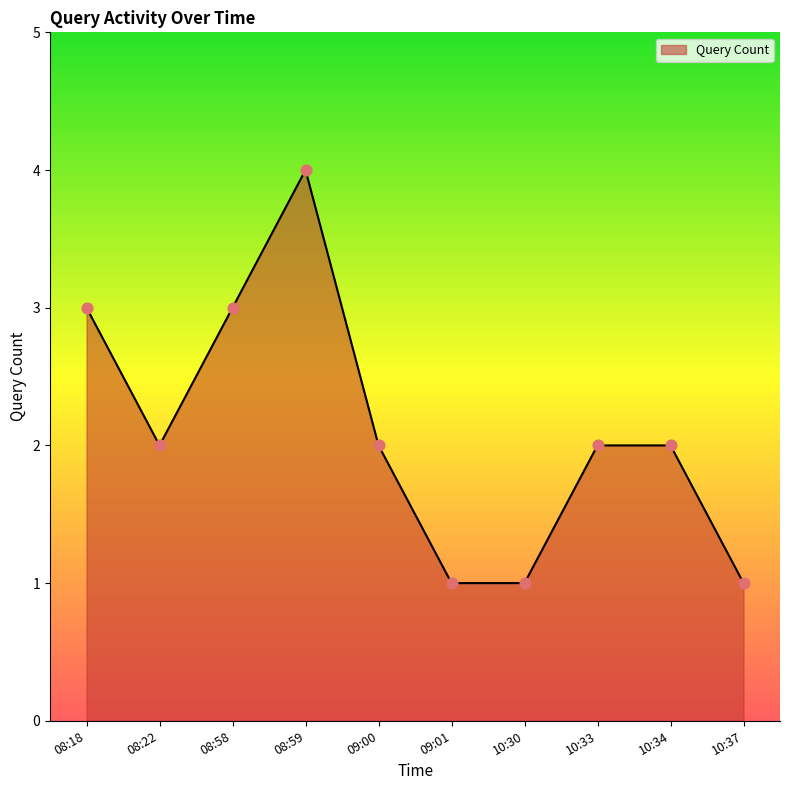

Which has a higher value, 08:18 or 10:37?

08:18